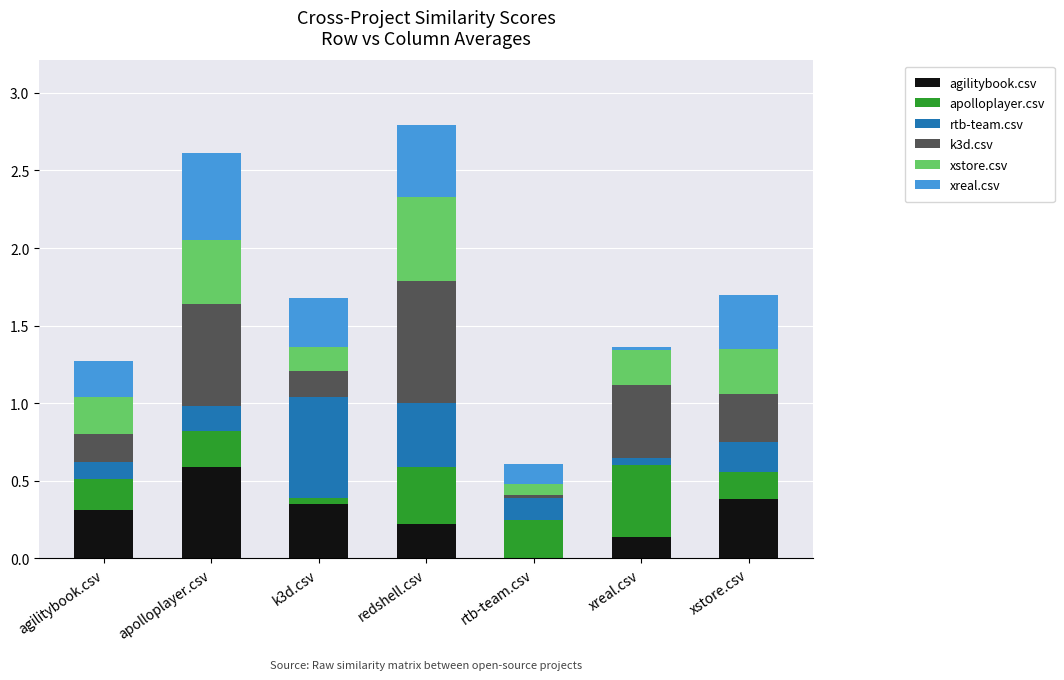

At which label does agilitybook.csv reach its peak?

apolloplayer.csv